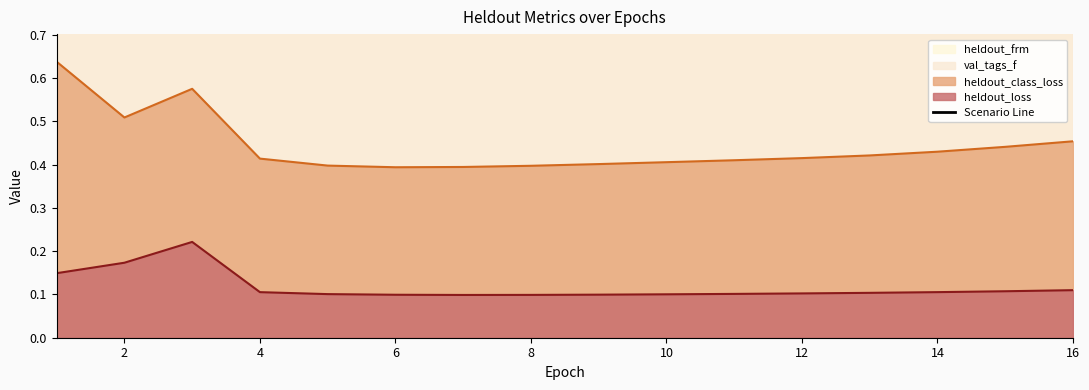

Is it true that heldout_loss equals 0.1 at 4?

True